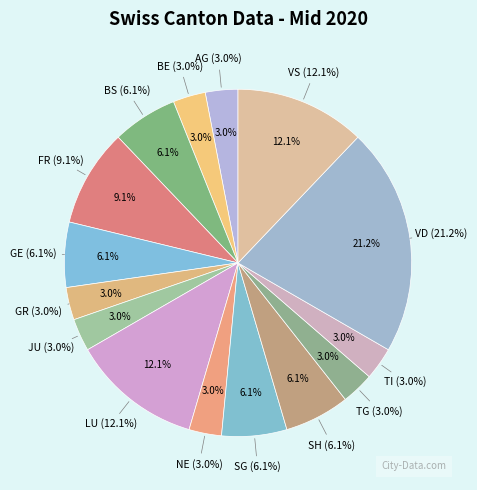

To the nearest percent, what is the average slice percentage?

7%